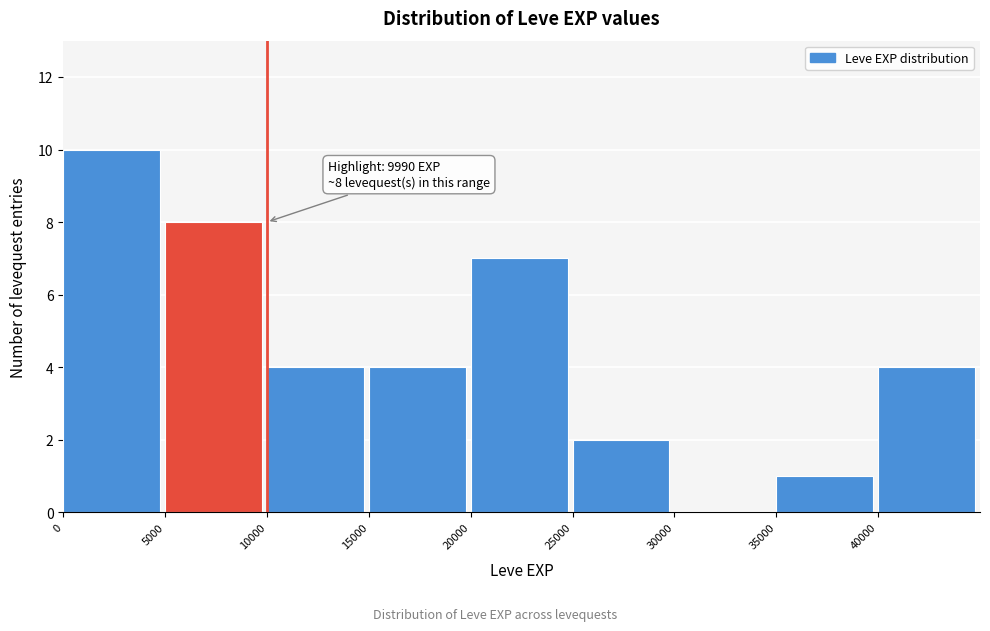

Which range on the x-axis has the tallest bar?

0 to 5000